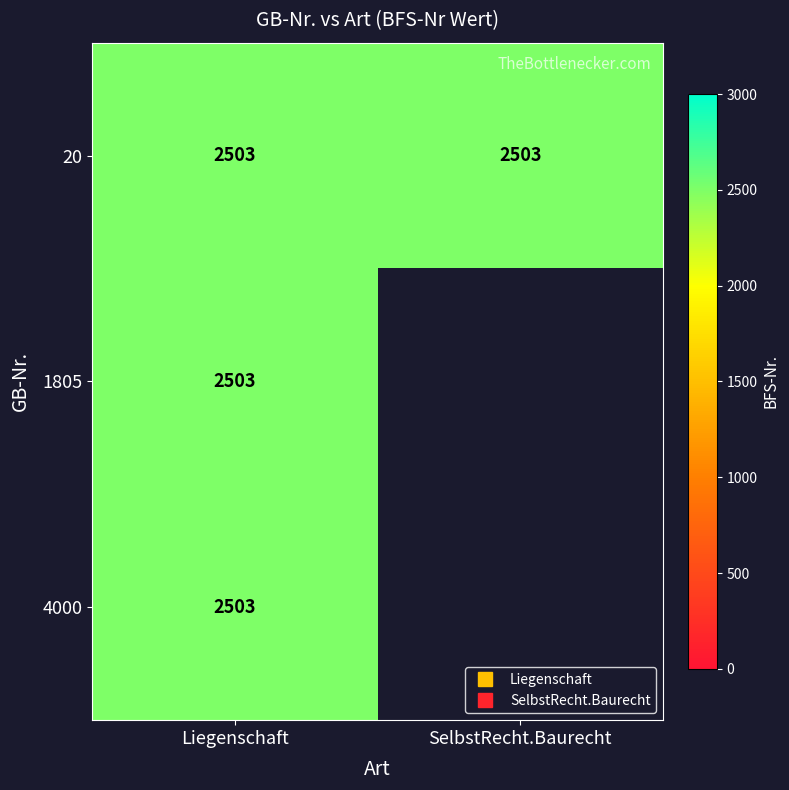

Which series has the largest range (max minus min)?

SelbstRecht.Baurecht